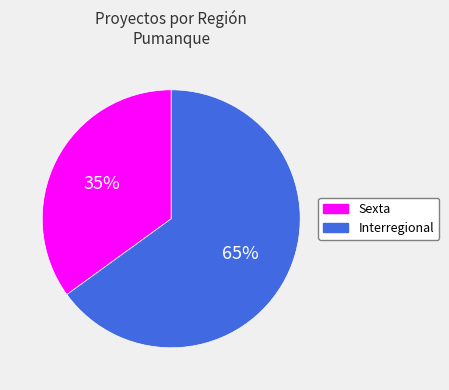

To the nearest percent, what is the difference between the Sexta and Interregional slice percentages?

30%